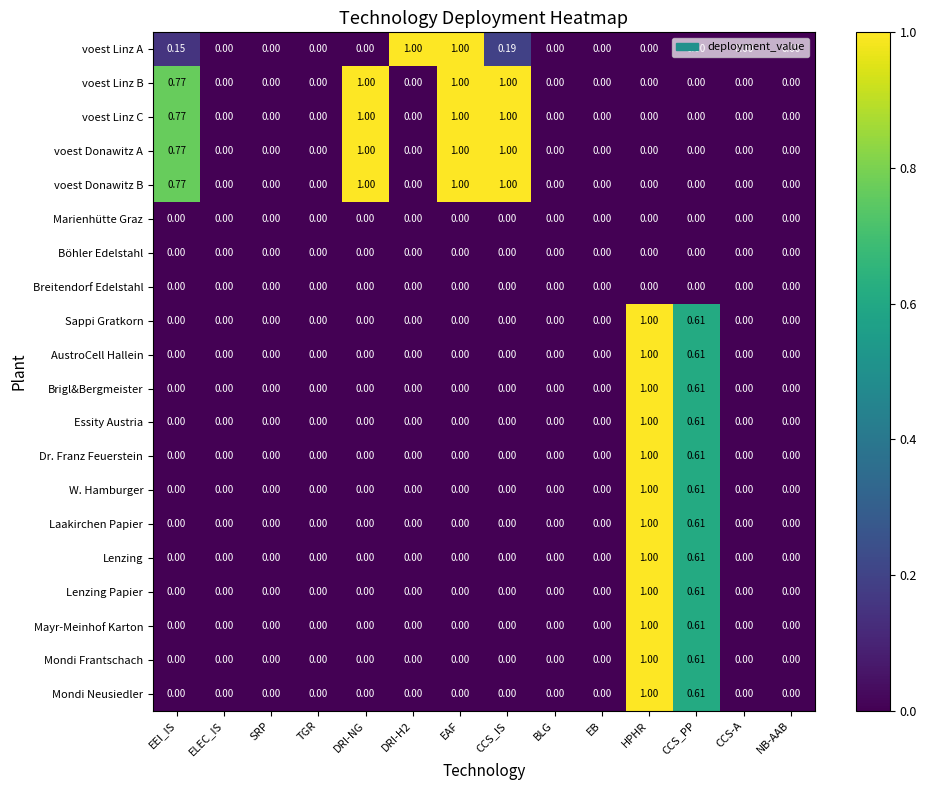

Which series changed the most between ELEC_IS and DRI-H2?

voest Linz A